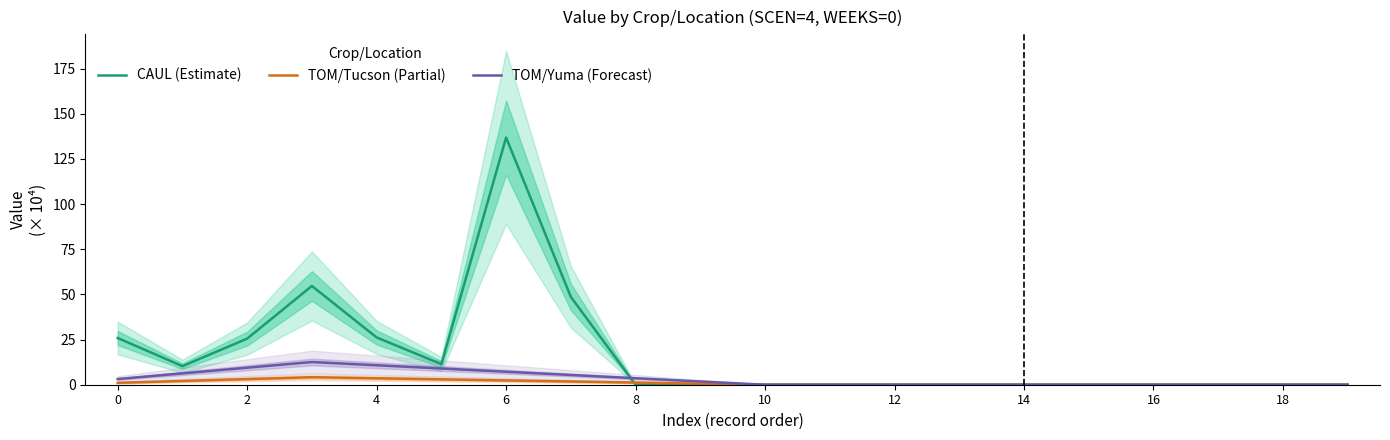

How many lines are shown in the chart?

3